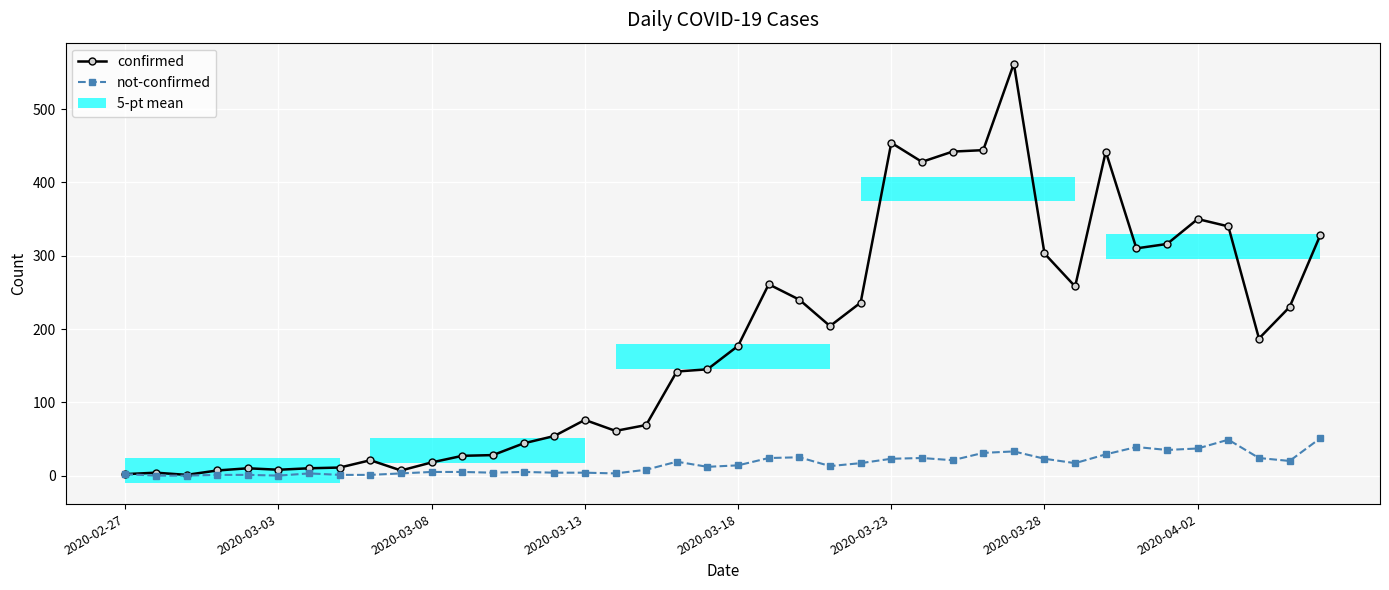

Is the value of confirmed at 27 greater than the value of not-confirmed at 24?

Yes